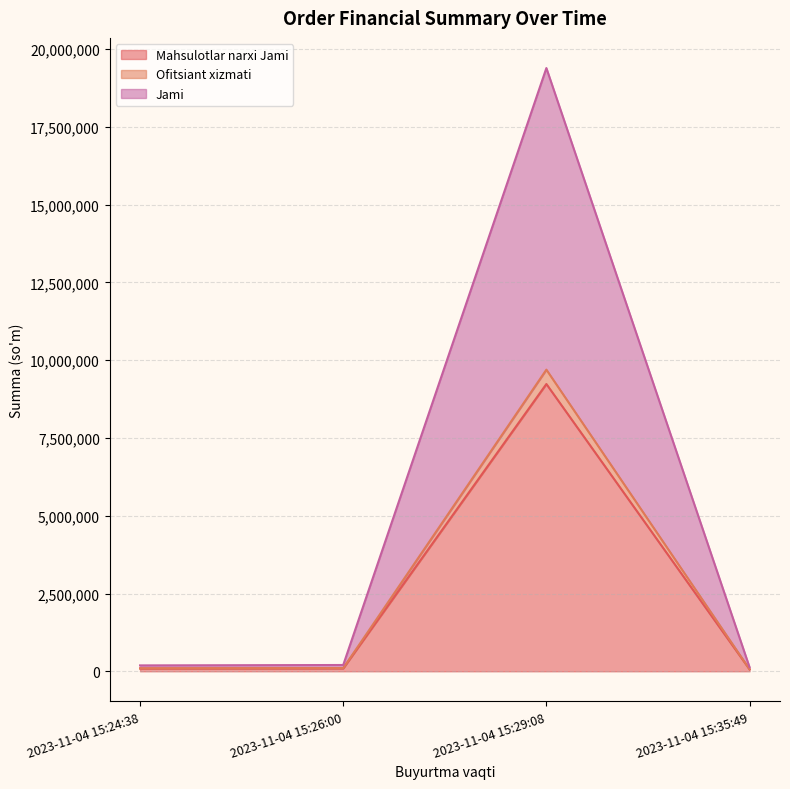

What is the difference between the second highest and minimum values in the Jami series?

69300